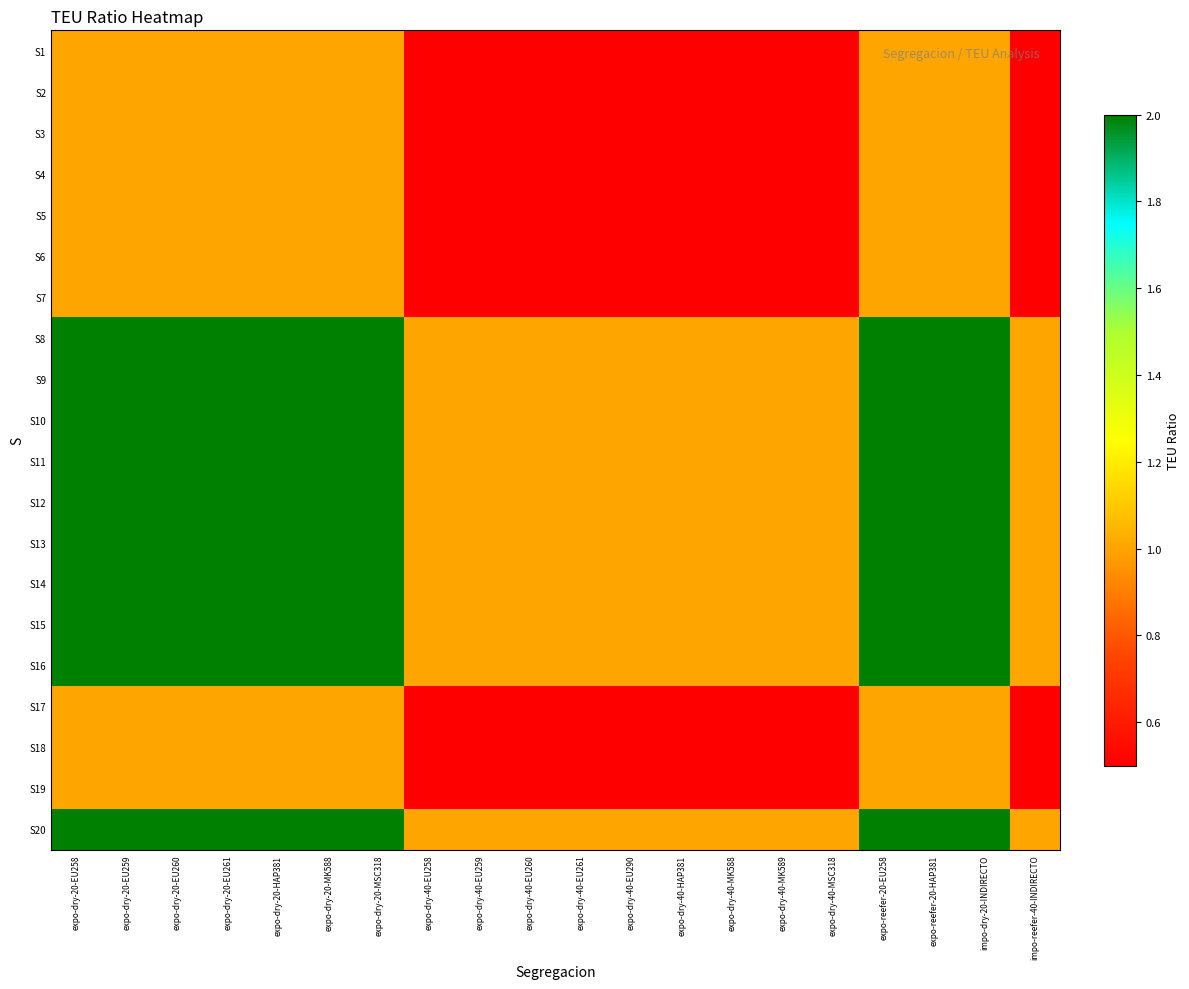

Between expo-dry-20-EU261 and expo-dry-40-MK588, which series saw the biggest shift?

S8